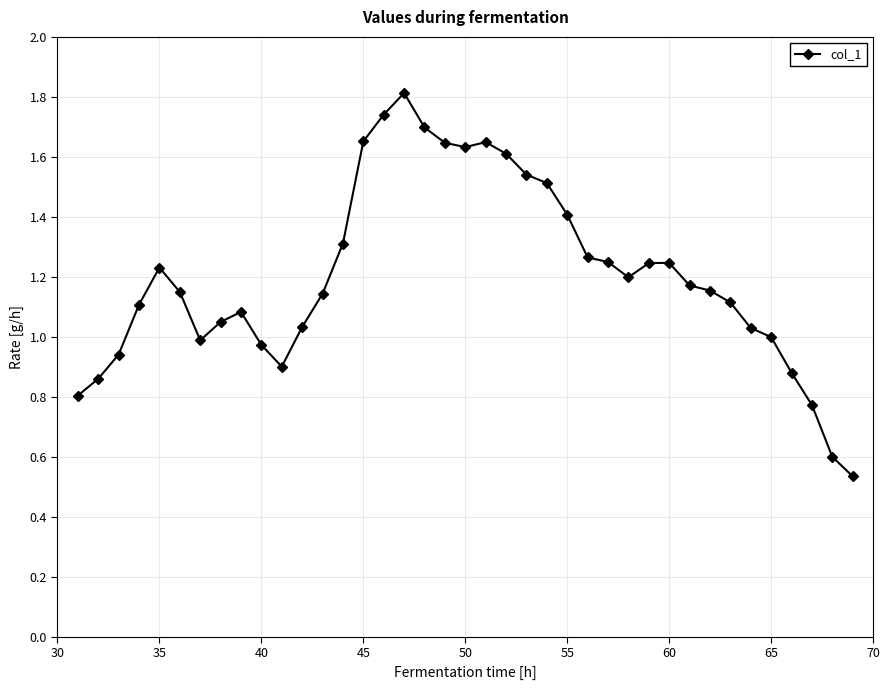

What is the maximum value shown in the chart?

1.8